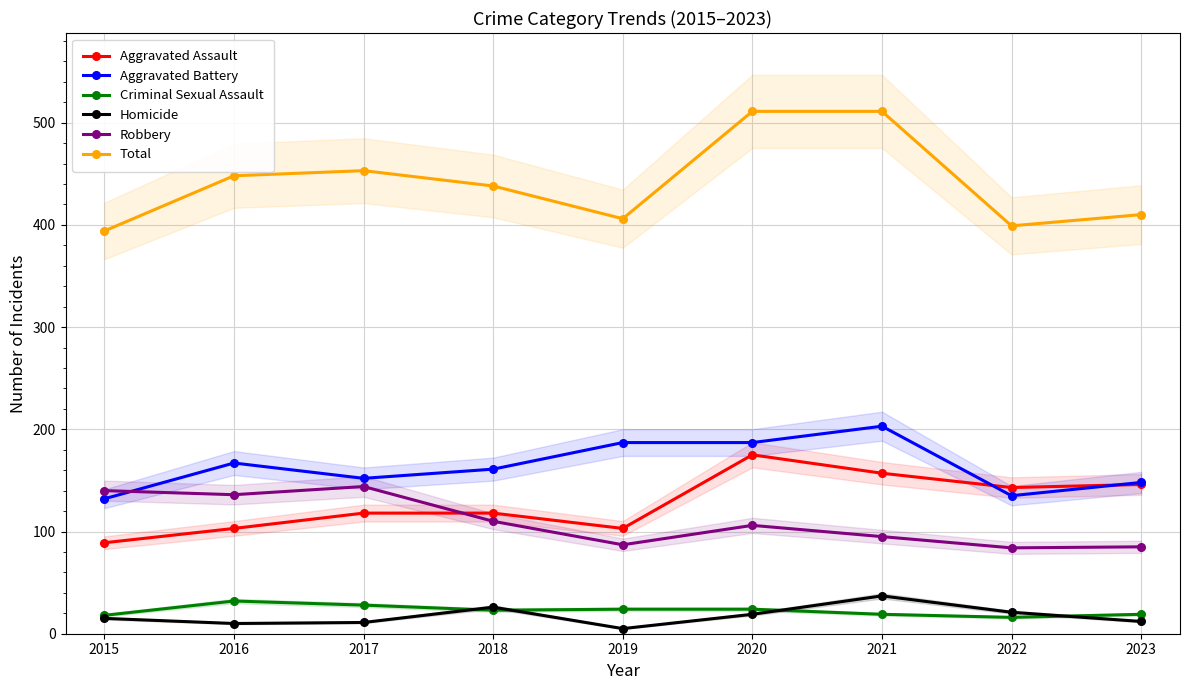

Is it true that Aggravated Assault equals 118 at 2017?

True